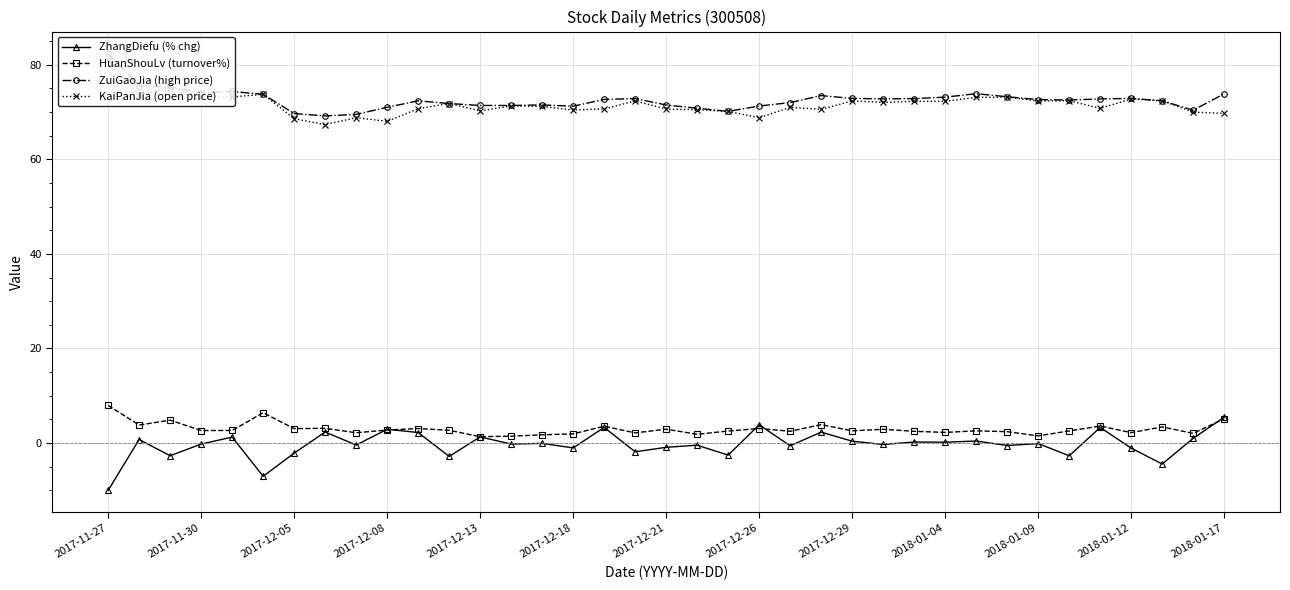

What is the smallest value displayed?

-10.0